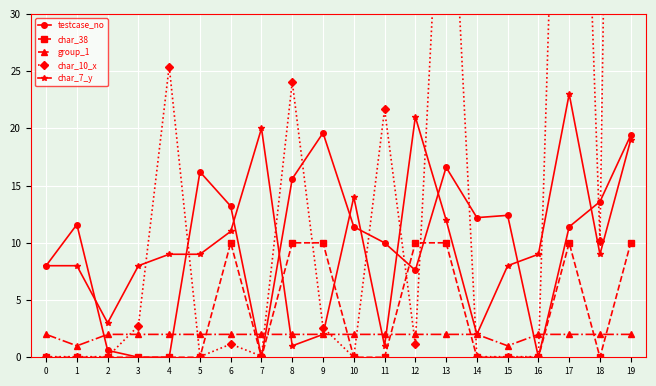

How many char_38 values are between 0 and 10?

20